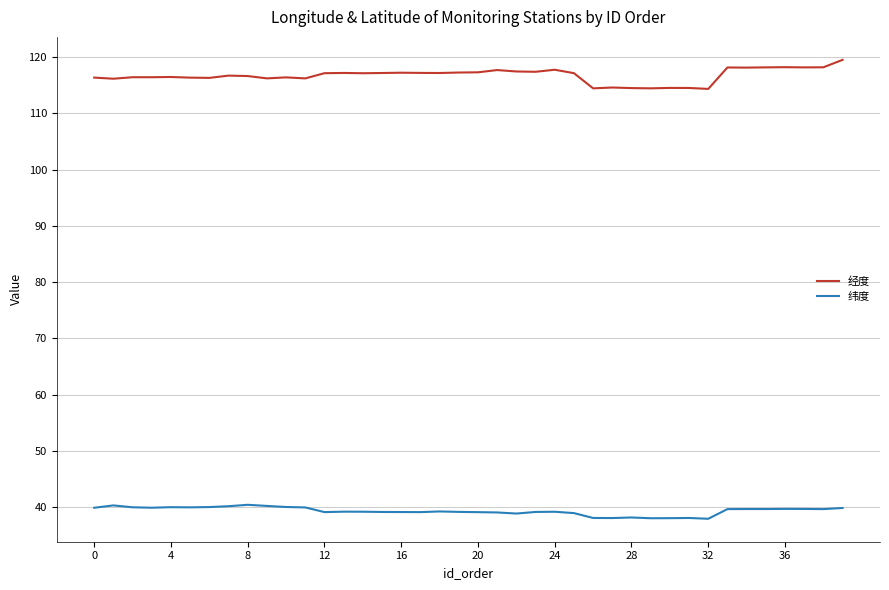

Rank the series by their maximum value, from lowest to highest.

纬度, 经度